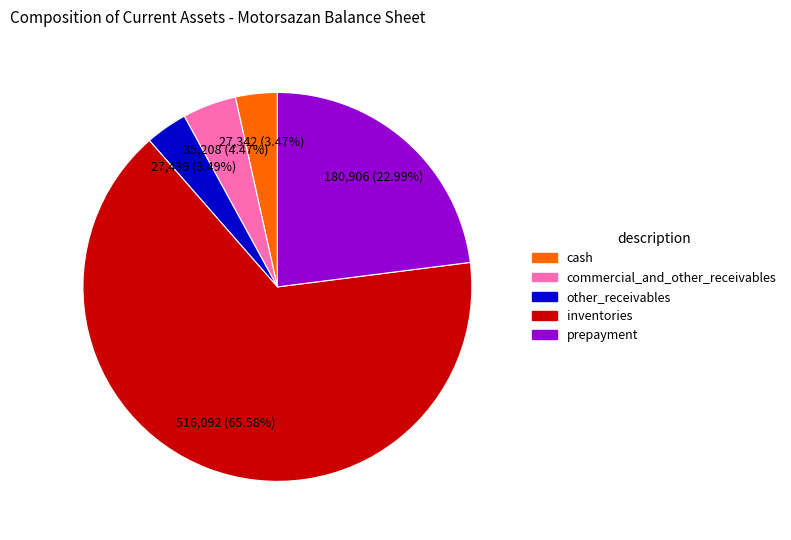

What percentage is NOT represented by commercial_and_other_receivables?

95.5%